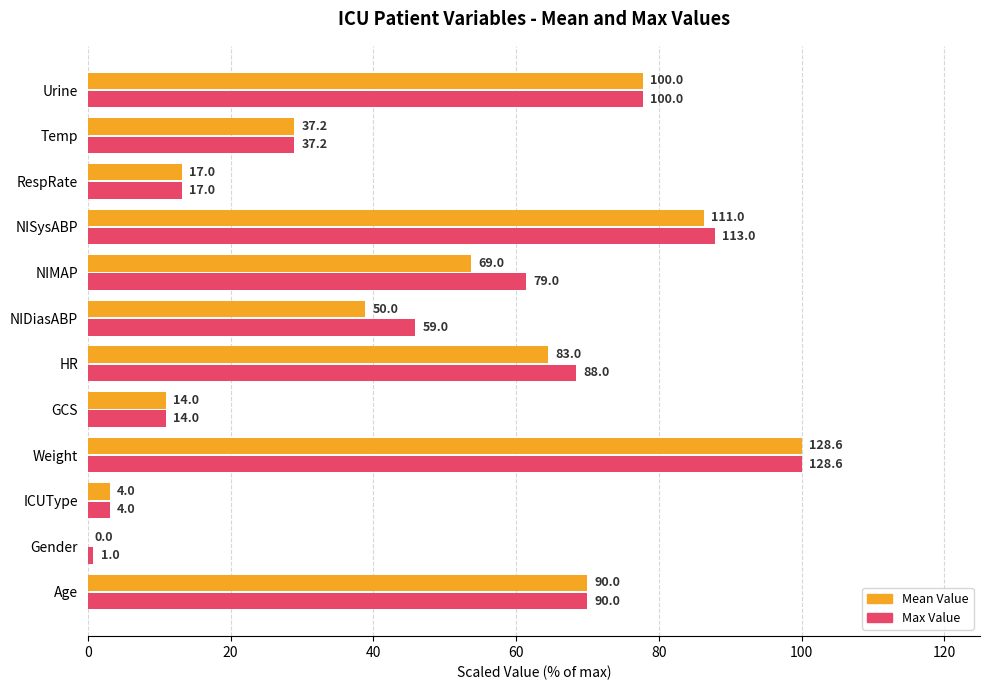

What are all the series names shown in the legend?

Mean Value, Max Value